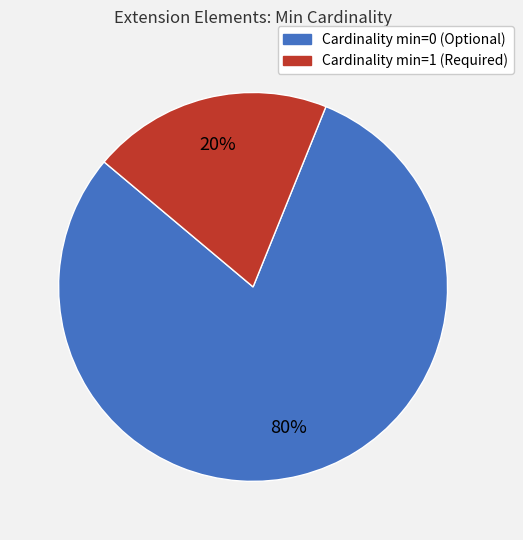

To the nearest percent, what is the difference between the largest and smallest slice percentages?

60%